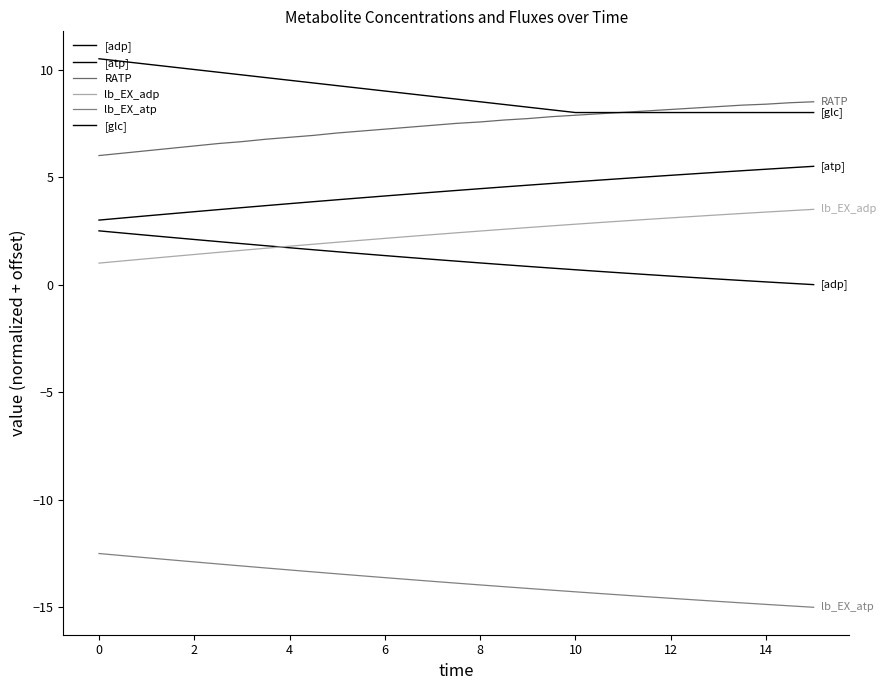

Reading left to right, list all the values displayed in this chart.

[adp]: 2.5	2.4	2.3	2.2	2.1	2.0	1.9	1.8	1.7	1.6	1.5	1.4	1.3	1.3	1.2	1.1	1.0	0.9	0.8	0.8	0.7	0.6	0.5	0.5	0.4	0.3	0.3	0.2	0.1	0.1	0.0
[atp]: 3.0	3.1	3.2	3.3	3.4	3.5	3.6	3.7	3.8	3.9	3.9	4.0	4.1	4.2	4.3	4.4	4.5	4.5	4.6	4.7	4.8	4.9	4.9	5.0	5.1	5.2	5.2	5.3	5.4	5.4	5.5
RATP: 6.0	6.1	6.2	6.3	6.4	6.6	6.6	6.8	6.8	6.9	7.0	7.1	7.2	7.3	7.4	7.5	7.6	7.7	7.7	7.8	7.9	7.9	8.0	8.1	8.1	8.2	8.3	8.3	8.4	8.5	8.5
lb_EX_adp: 1.0	1.1	1.2	1.3	1.4	1.5	1.6	1.7	1.8	1.9	2.0	2.1	2.2	2.2	2.3	2.4	2.5	2.6	2.7	2.7	2.8	2.9	3.0	3.0	3.1	3.2	3.2	3.3	3.4	3.4	3.5
lb_EX_atp: -12.5	-12.6	-12.7	-12.8	-12.9	-13.0	-13.1	-13.2	-13.3	-13.4	-13.4	-13.5	-13.6	-13.7	-13.8	-13.9	-14.0	-14.0	-14.1	-14.2	-14.3	-14.4	-14.4	-14.5	-14.6	-14.7	-14.7	-14.8	-14.9	-14.9	-15.0
[glc]: 10.5	10.4	10.2	10.1	10.0	9.9	9.8	9.6	9.5	9.4	9.2	9.1	9.0	8.9	8.8	8.6	8.5	8.4	8.2	8.1	8.0	8.0	8.0	8.0	8.0	8.0	8.0	8.0	8.0	8.0	8.0